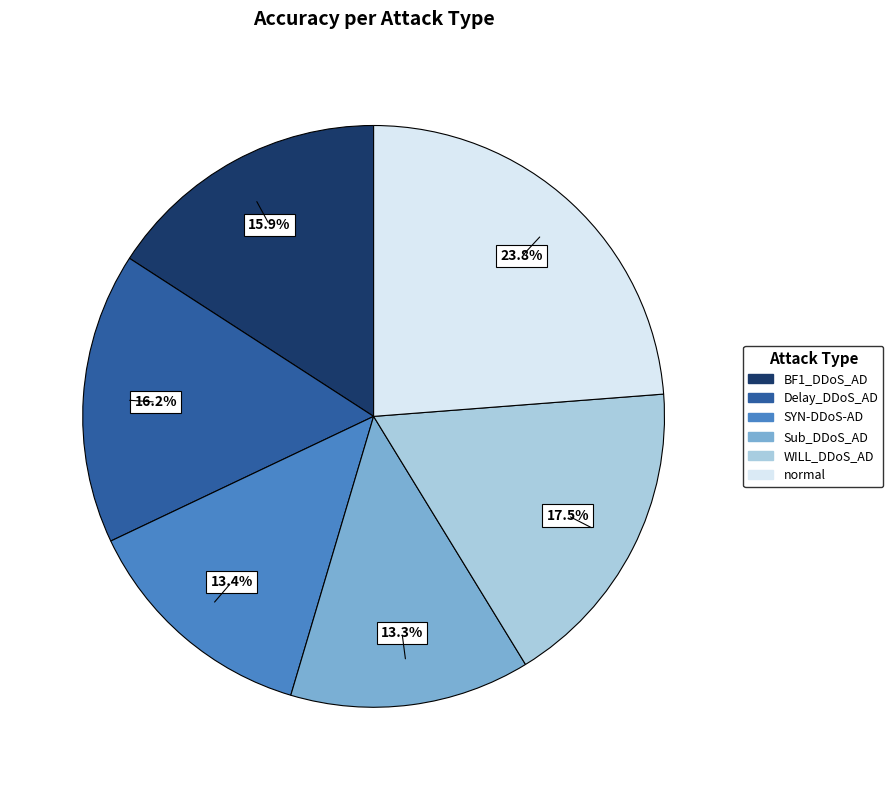

How many segments does this pie chart have?

6